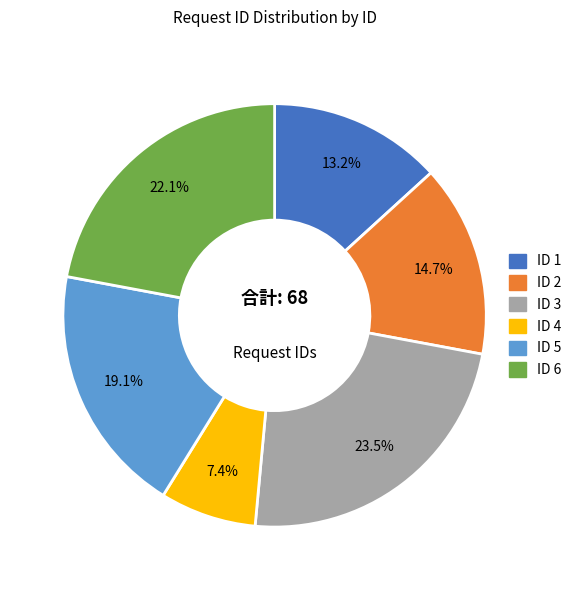

Is there any slice that represents more than half of the pie?

No